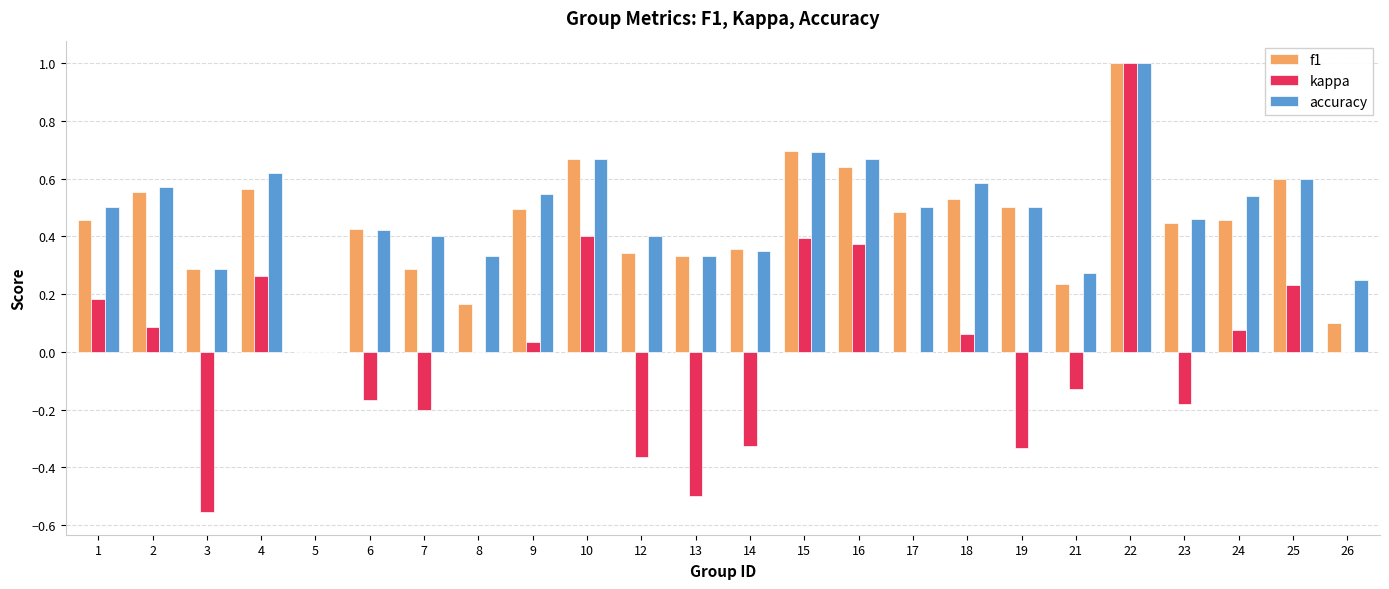

True or false: kappa has a value of 0.0 at 9.

True